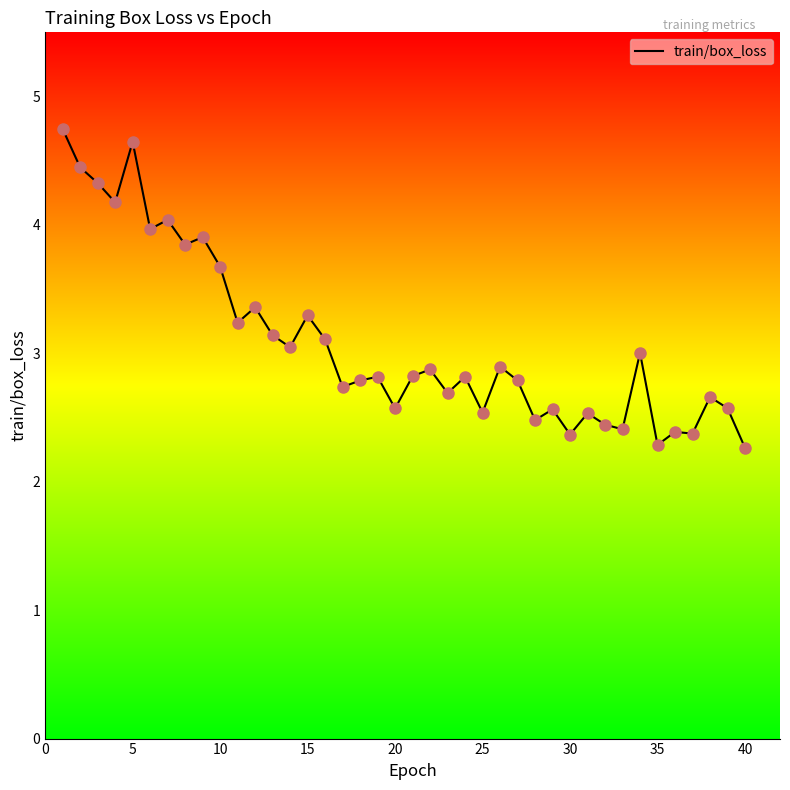

What is the greatest value displayed?

4.7